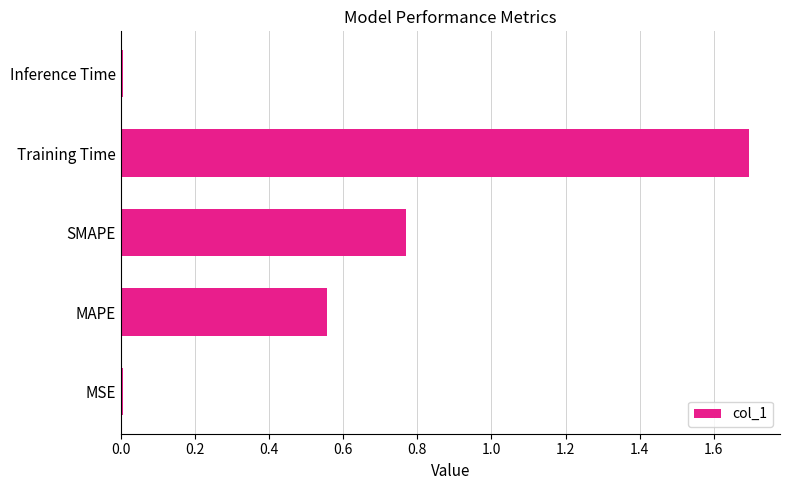

The chart shows a value of 1.4 at SMAPE. True or false?

False